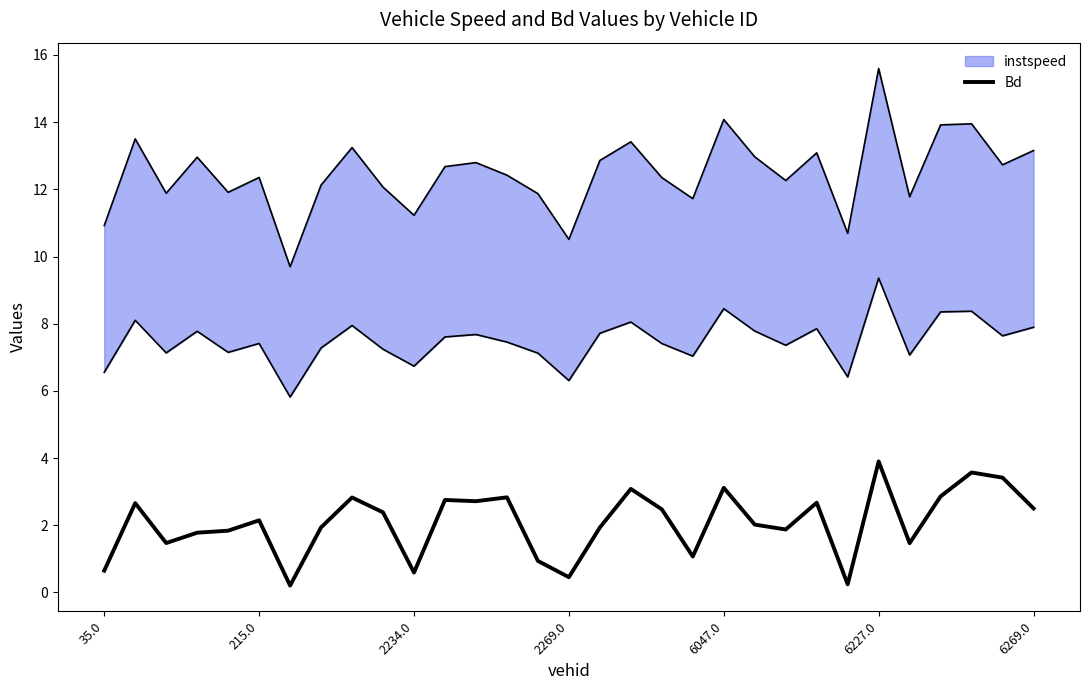

Reading left to right, list all the values displayed in this chart.

0.6	2.7	1.5	1.8	1.8	2.1	0.2	1.9	2.8	2.4	0.6	2.8	2.7	2.8	0.9	0.5	1.9	3.1	2.5	1.1	3.1	2.0	1.9	2.7	0.2	3.9	1.5	2.9	3.6	3.4	2.5